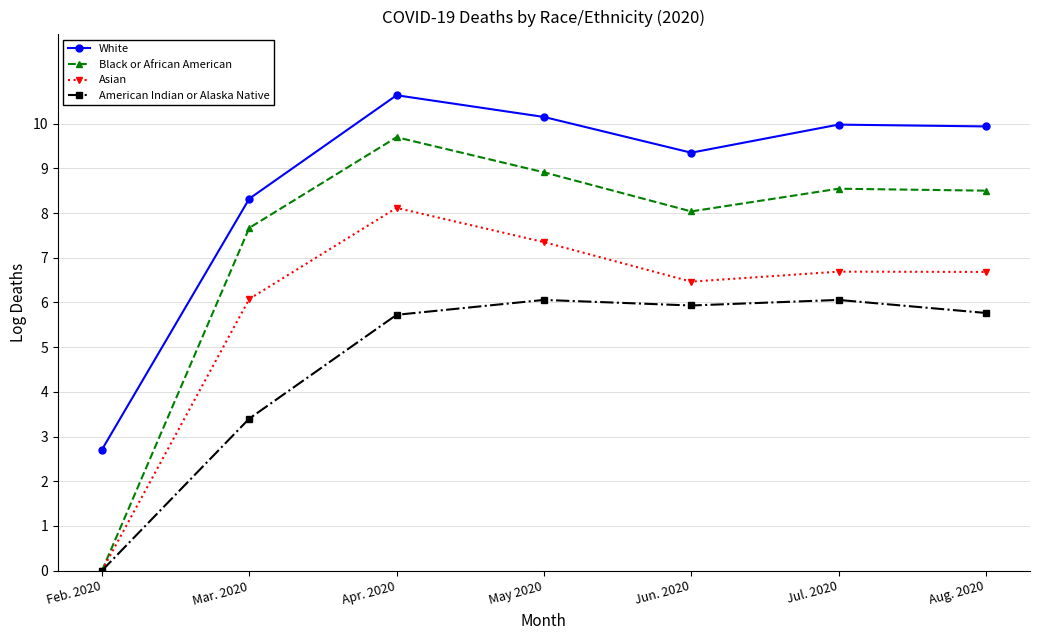

Rank the series by their average value, from highest to lowest.

White, Black or African American, Asian, American Indian or Alaska Native